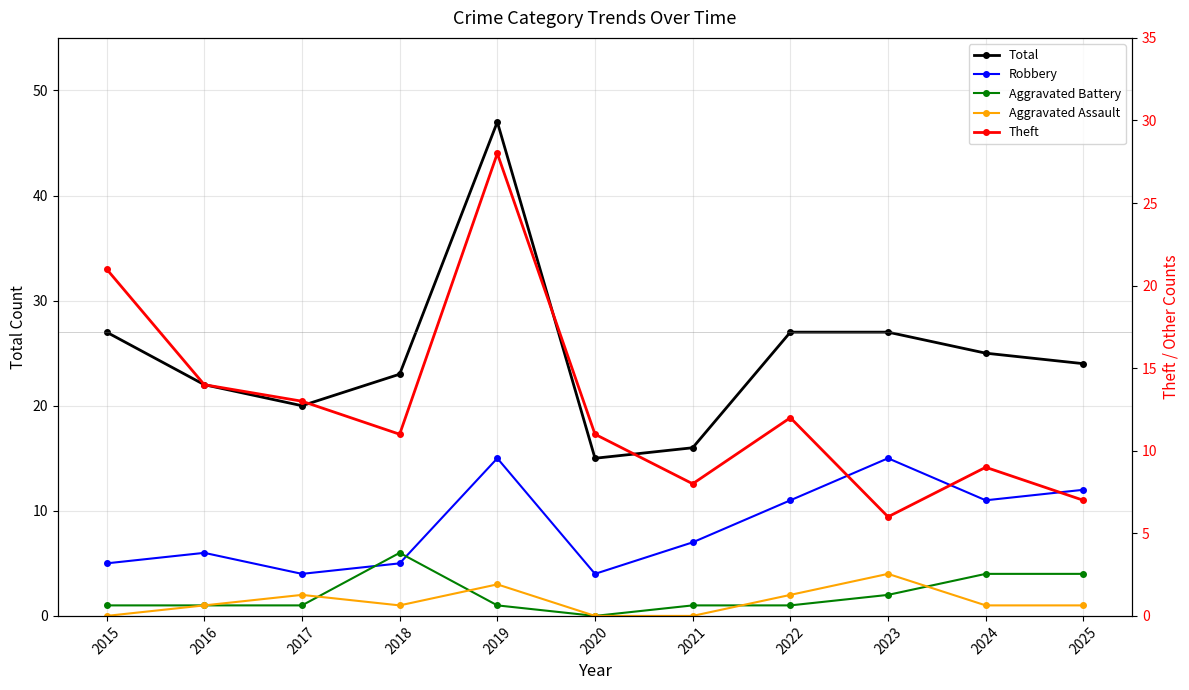

How many data points does each series have?

11